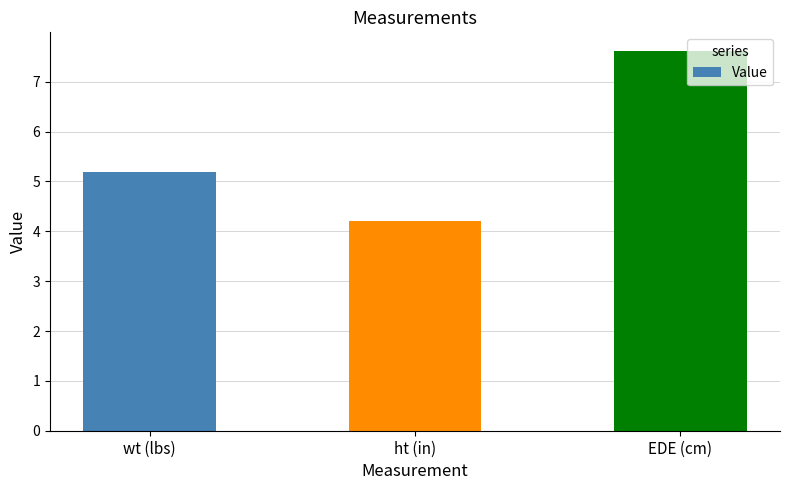

What is the approximate value at wt (lbs)?

5.2